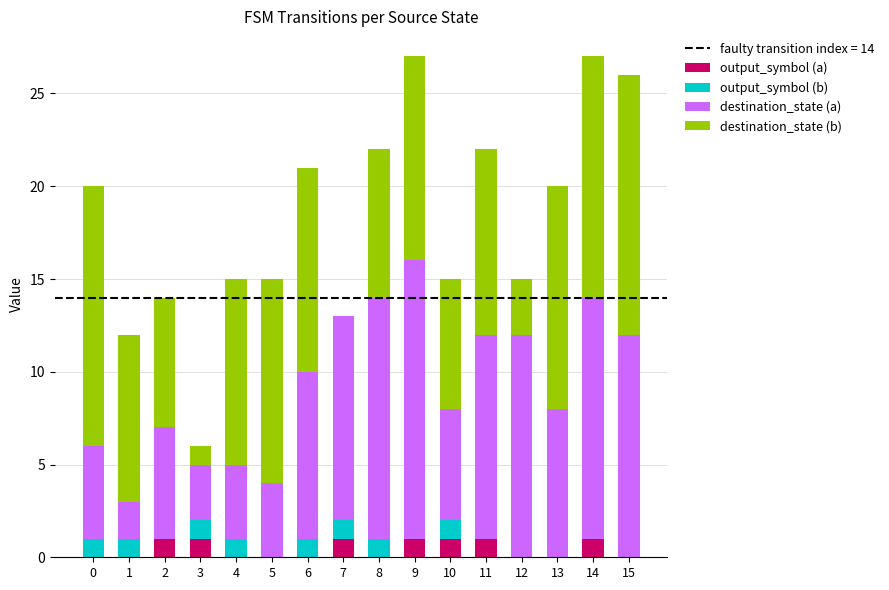

The value of destination_state (a) at 15 is 12. True or false?

True